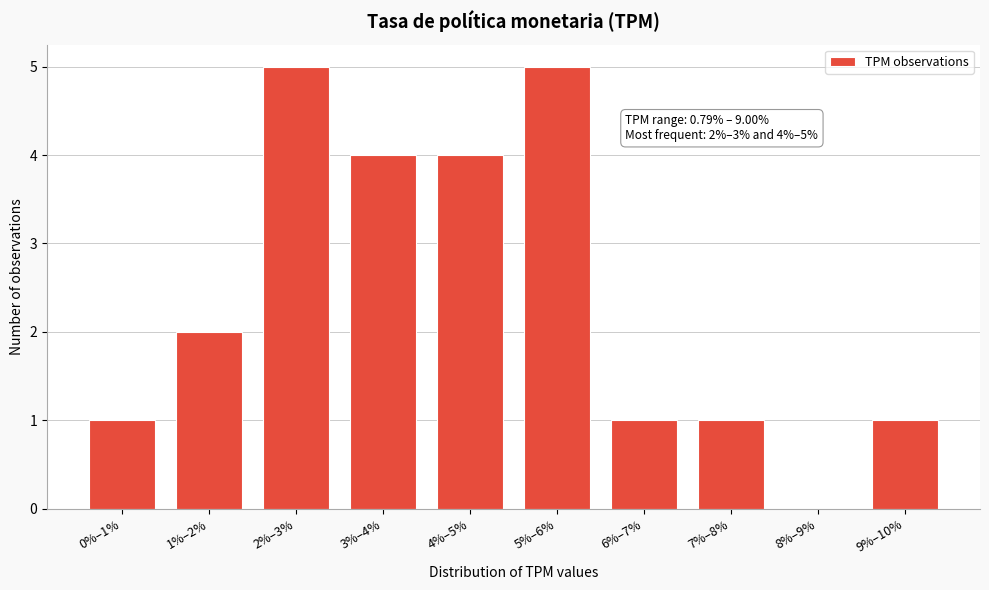

Reading left to right, list all the values displayed in this chart.

0%–1%=1	1%–2%=2	2%–3%=5	3%–4%=4	4%–5%=4	5%–6%=5	6%–7%=1	7%–8%=1	8%–9%=0	9%–10%=1